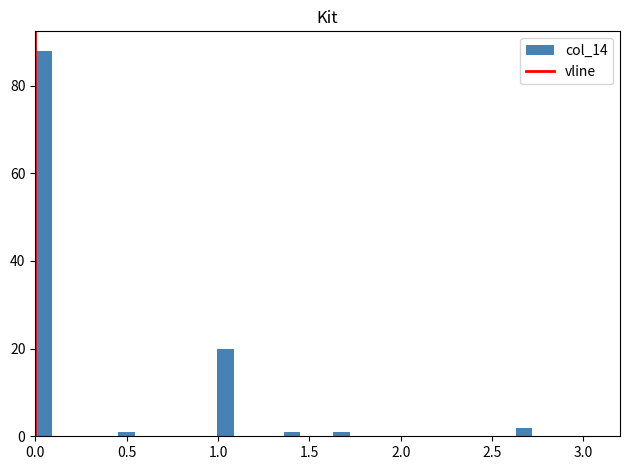

Around what value on the x-axis is the tallest bar? Give the approximate position of its centre, as read against the axis.

0.05